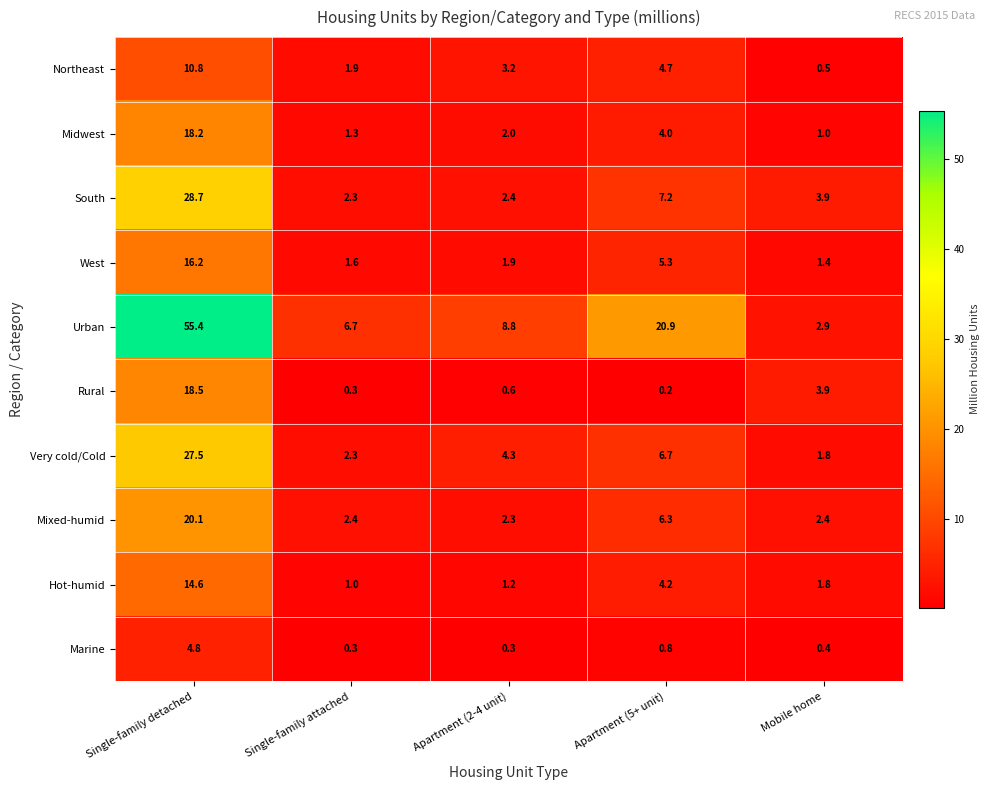

What value does the Urban series have at Mobile home?

2.9